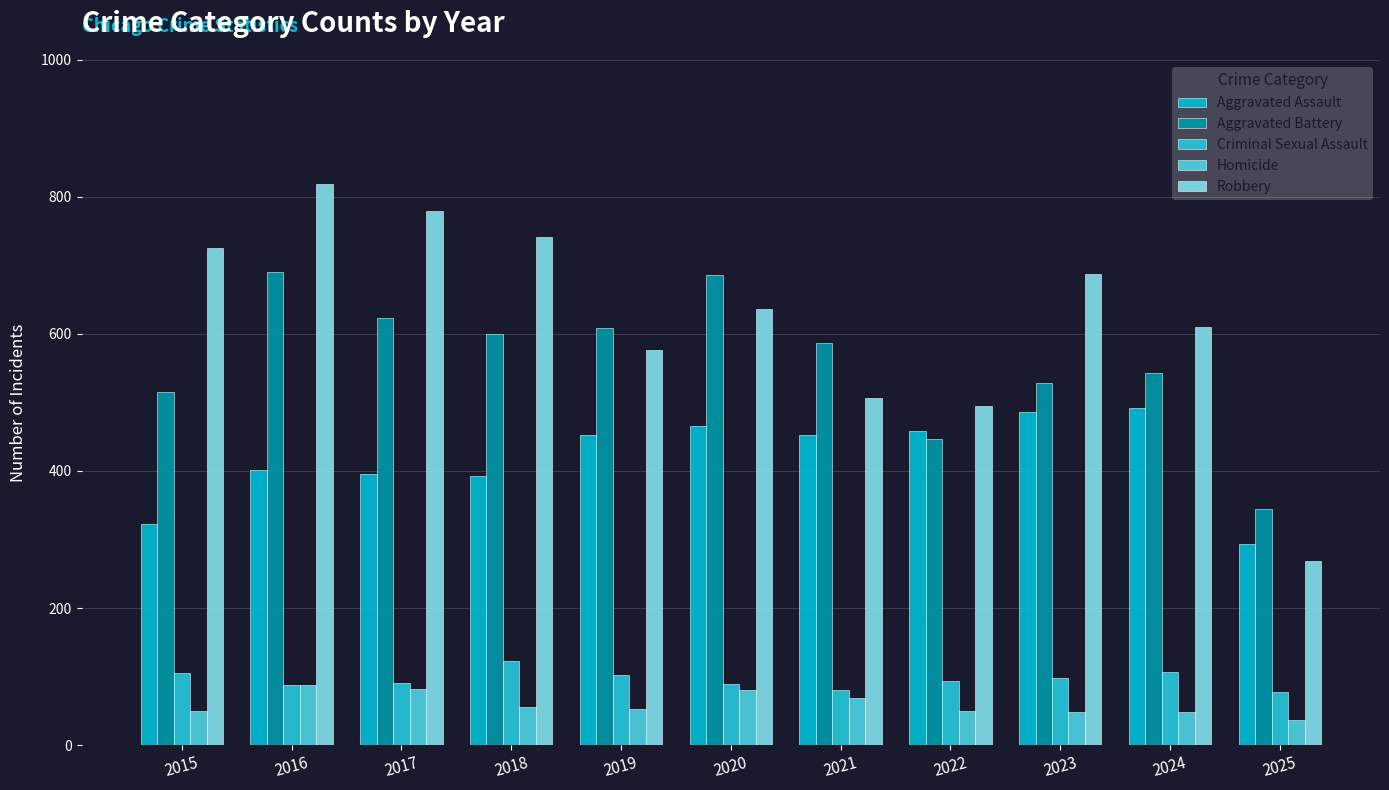

How many groups of bars are there?

11